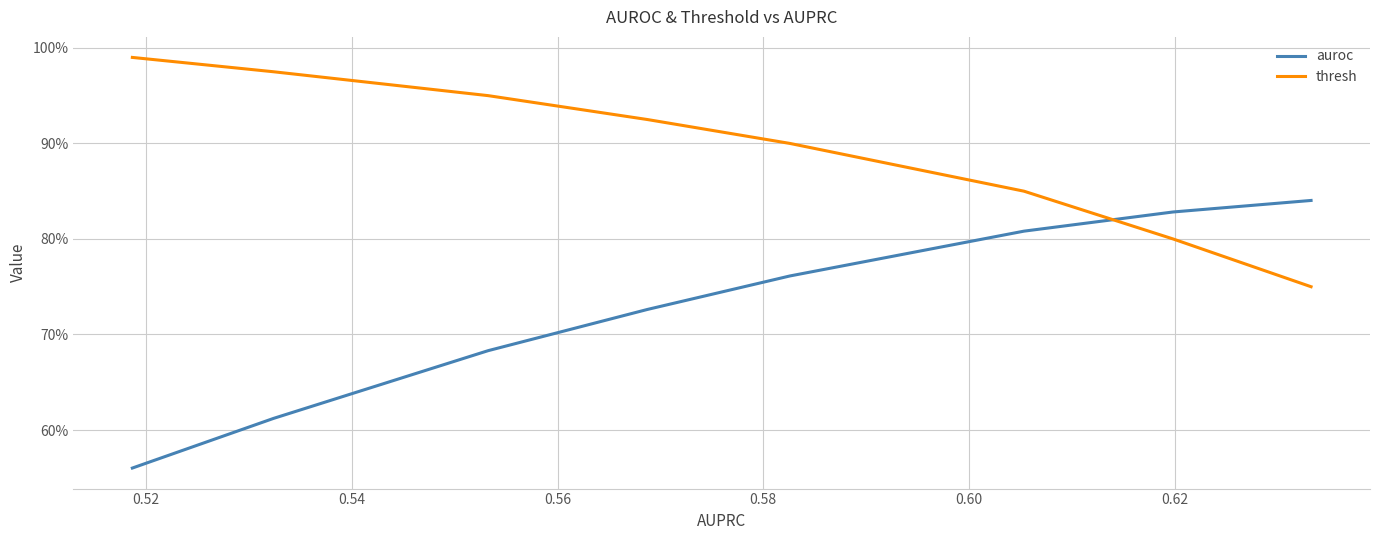

What is the maximum value shown in the chart?

1.0